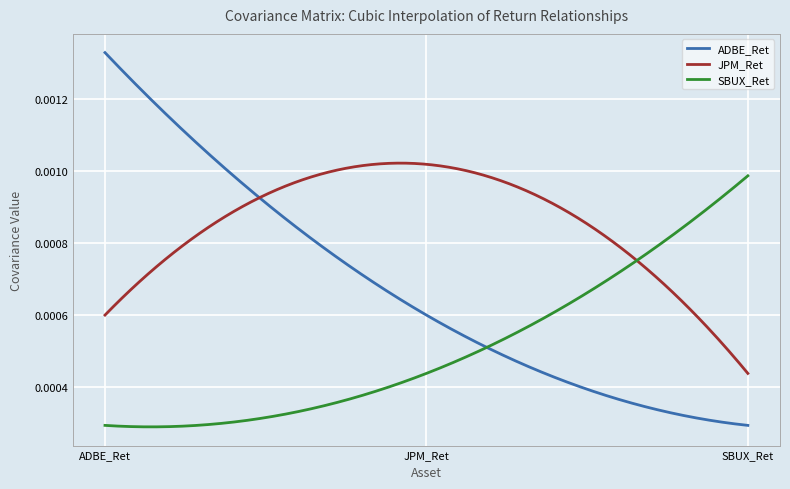

Which series has the largest total across all categories?

JPM_Ret